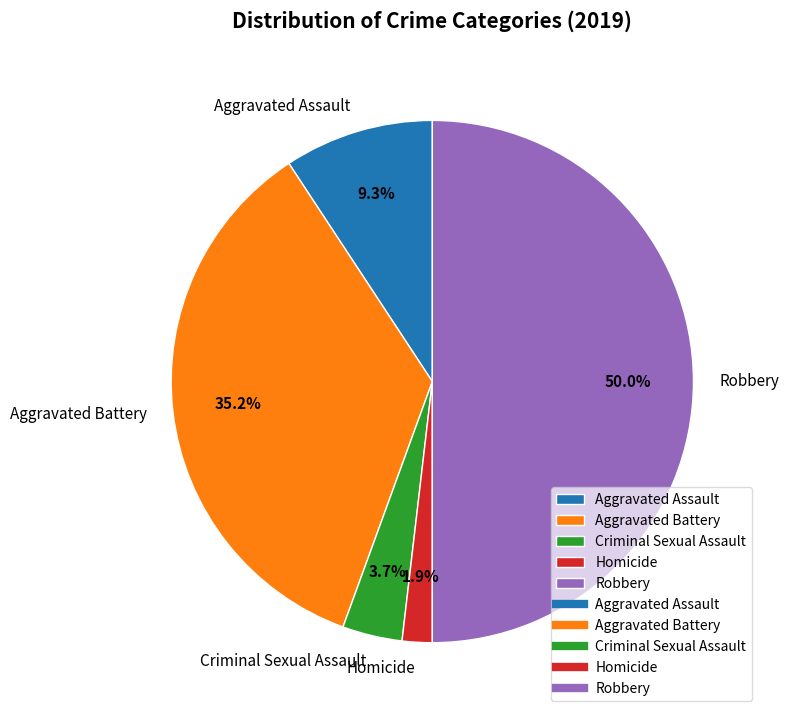

Rank the categories by value from lowest to highest.

Homicide, Criminal Sexual Assault, Aggravated Assault, Aggravated Battery, Robbery